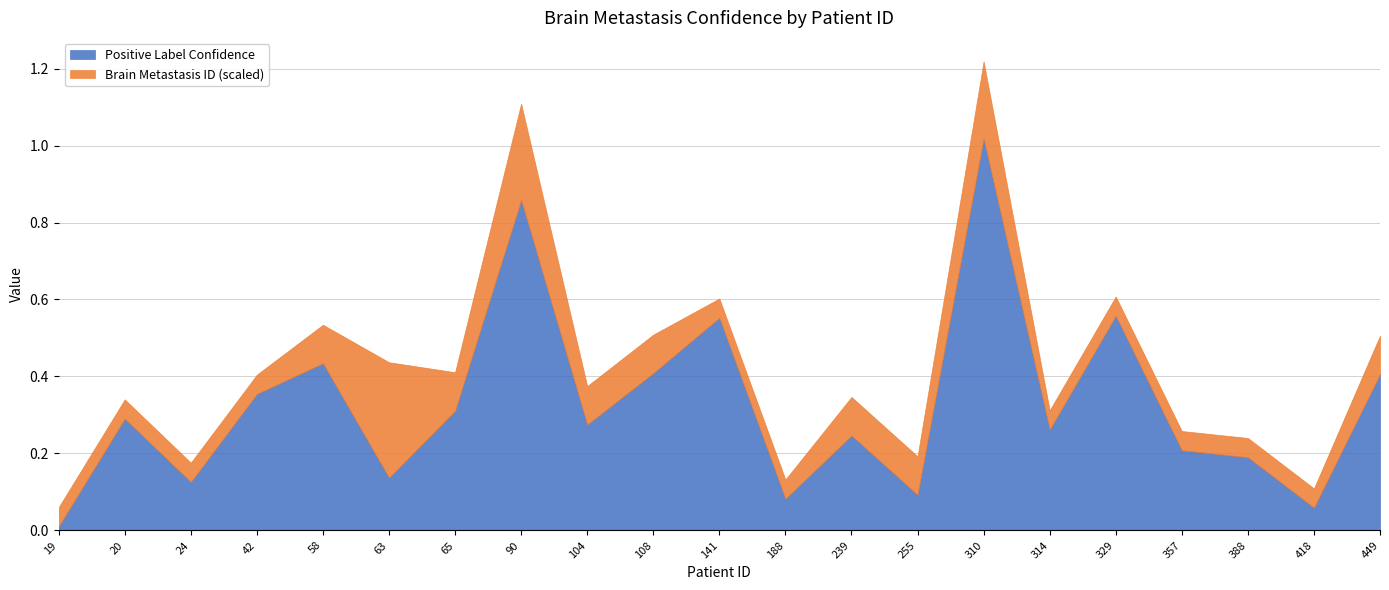

What are all the series names shown in the legend?

Positive Label Confidence, Brain Metastasis ID (scaled)